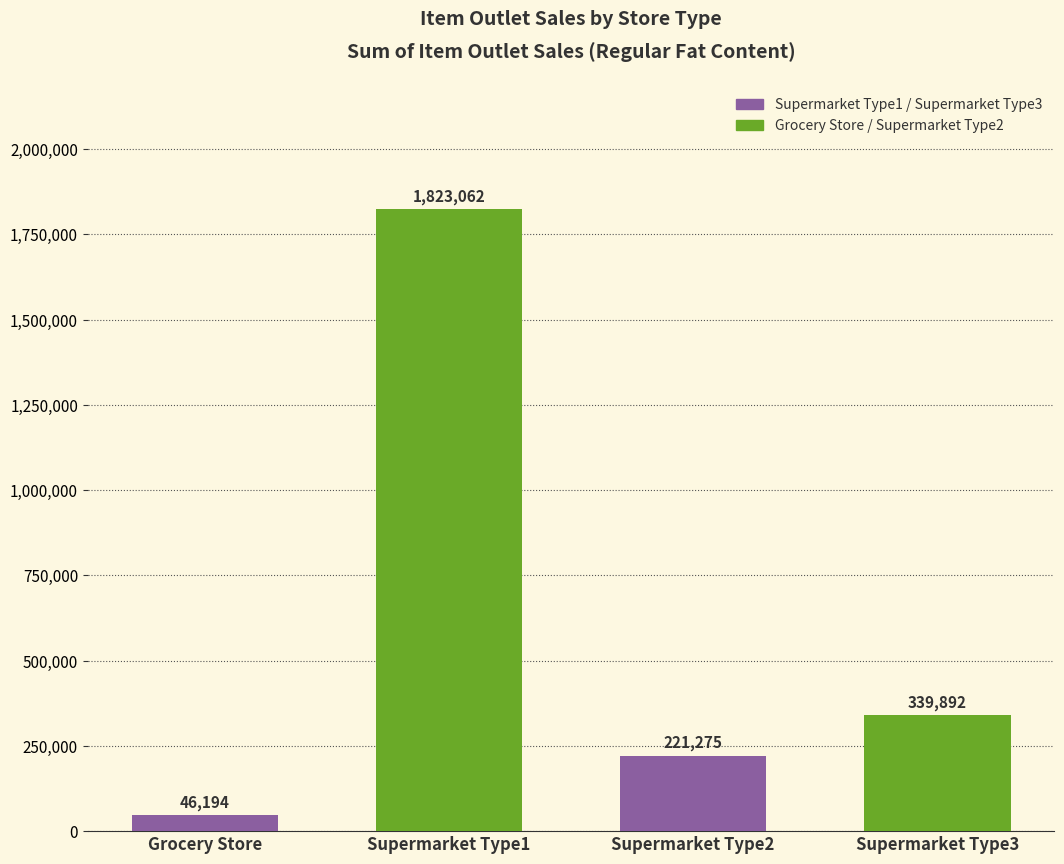

The value at Supermarket Type2 is 221274.6. True or false?

True